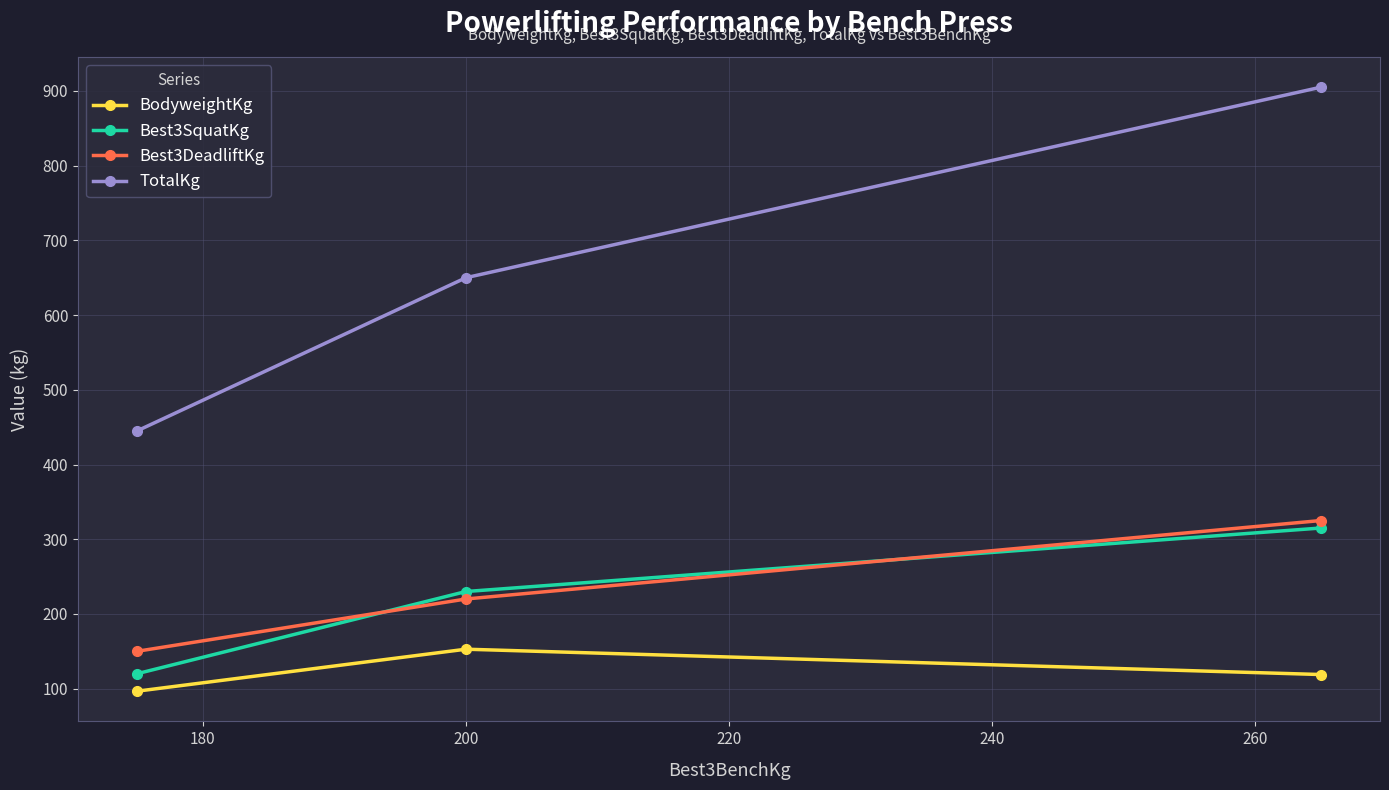

How many lines are shown in the chart?

4